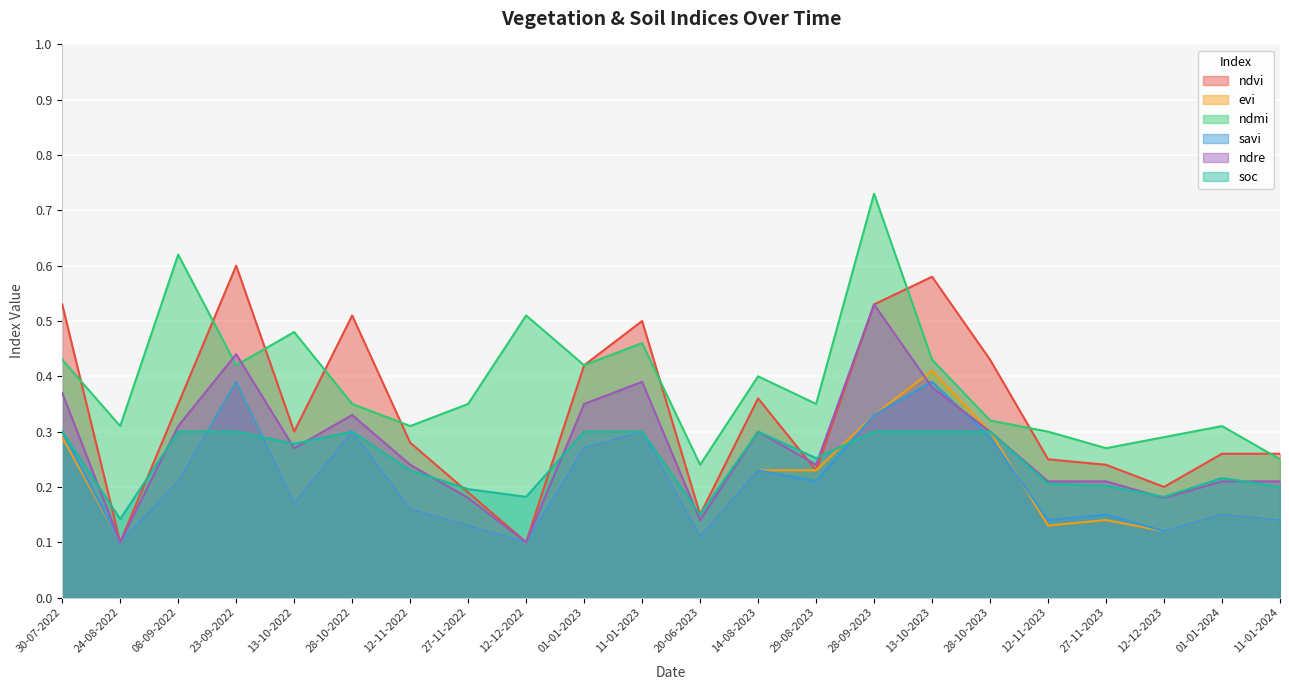

Does the chart display data point markers on the line(s)?

No